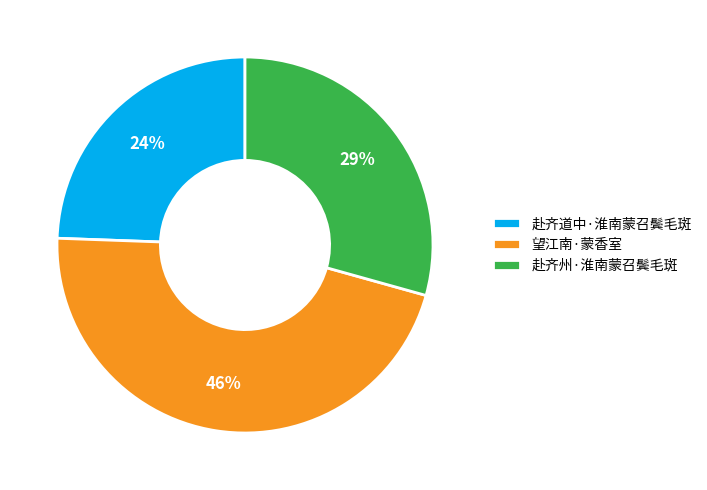

True or false: 赴齐道中·淮南蒙召鬓毛斑 accounts for 24% of the total.

True